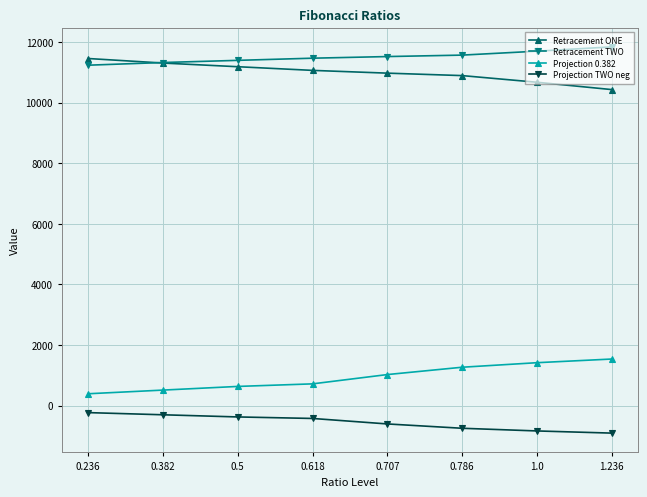

Which category has the highest value in the Retracement ONE series?

0.236